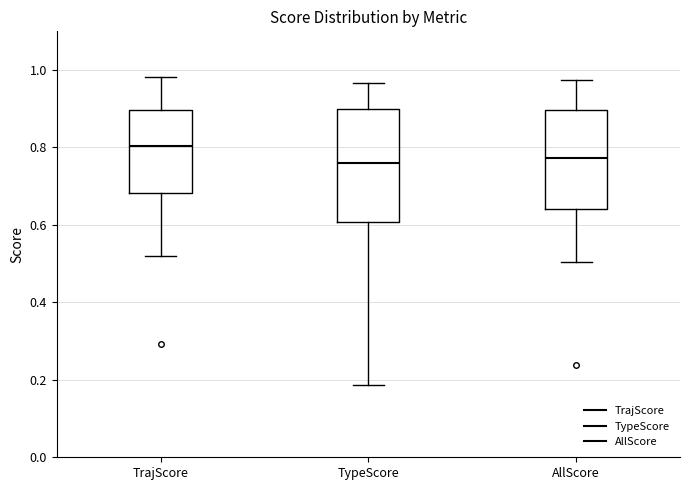

Reading left to right, transcribe this box plot: for each box, give where its median line is, the range the box spans, and where its two whiskers end, as read against the y-axis. The values are not printed on the chart, so give them approximately, as read against the axis.

TrajScore: median 0.80, box 0.68 to 0.90, whiskers 0.52 to 0.98
TypeScore: median 0.76, box 0.60 to 0.90, whiskers 0.18 to 0.96
AllScore: median 0.78, box 0.64 to 0.90, whiskers 0.50 to 0.98